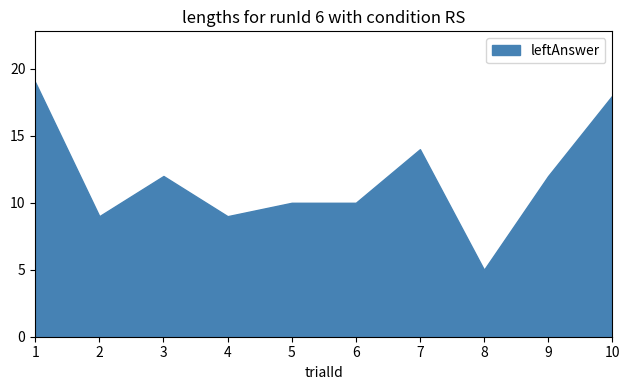

At how many categories does at least one series exceed 1?

10